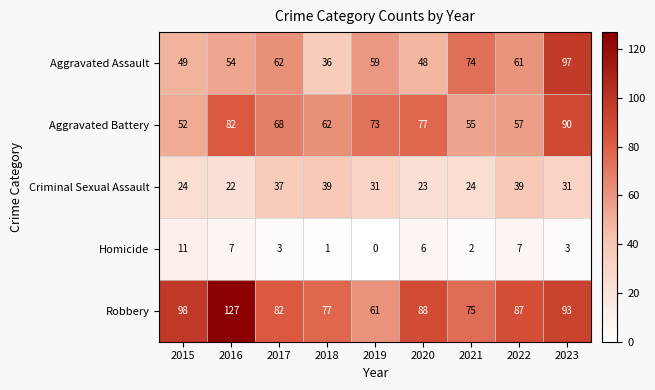

What is the spread (max minus min) of values at 2015?

87